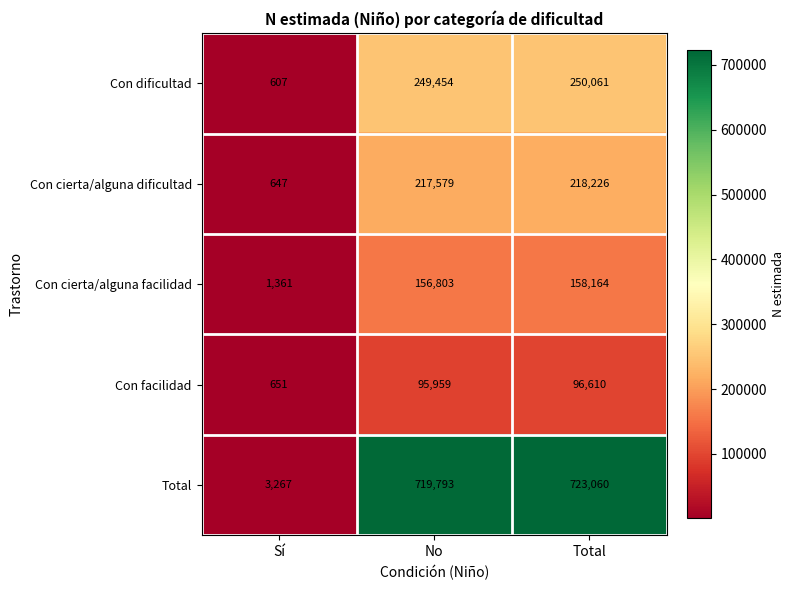

Which series has the largest range (max minus min)?

Total